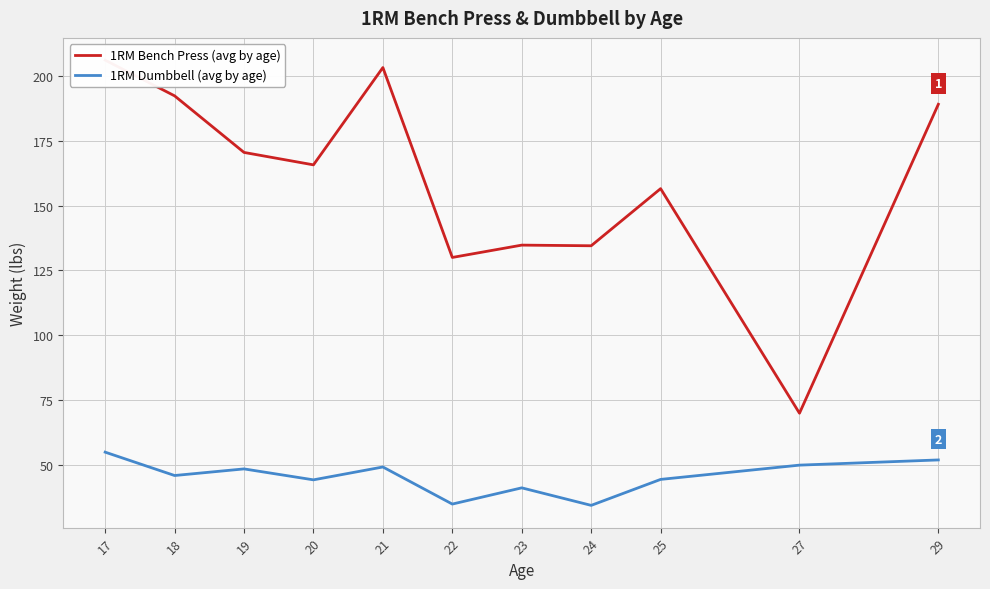

List the series in order of their overall mean, lowest first.

1RM Dumbbell (avg by age), 1RM Bench Press (avg by age)